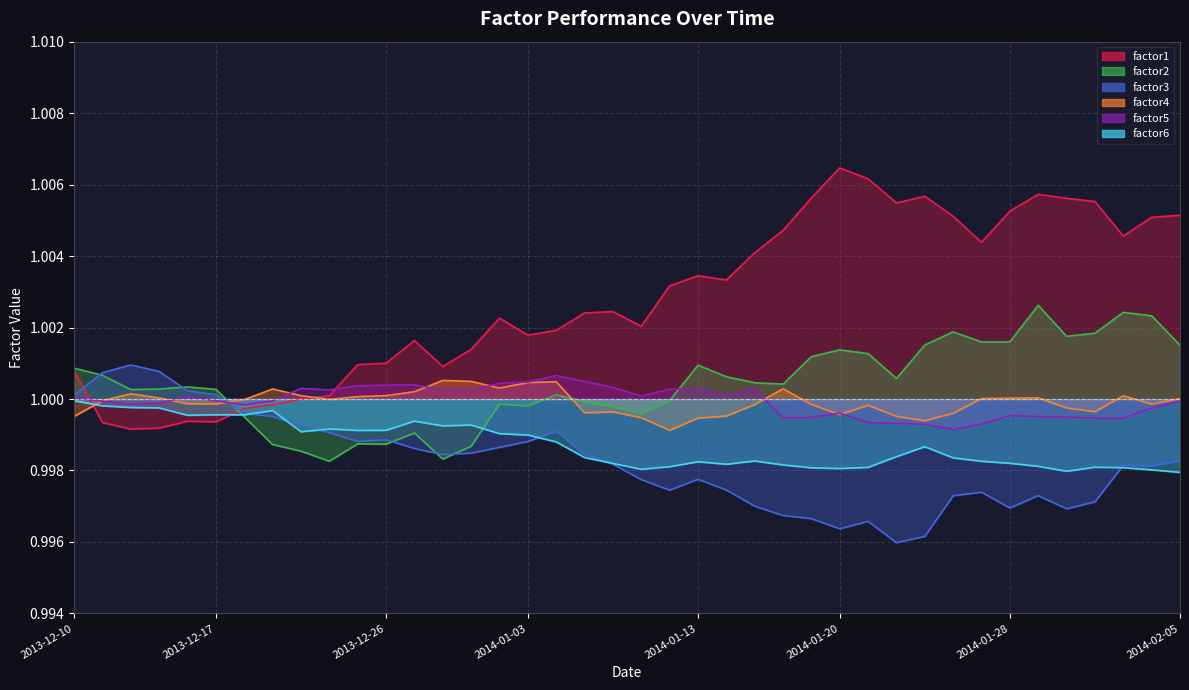

At factor3, list the series in order from smallest to largest.

factor1, factor6, factor5, factor4, factor2, factor3